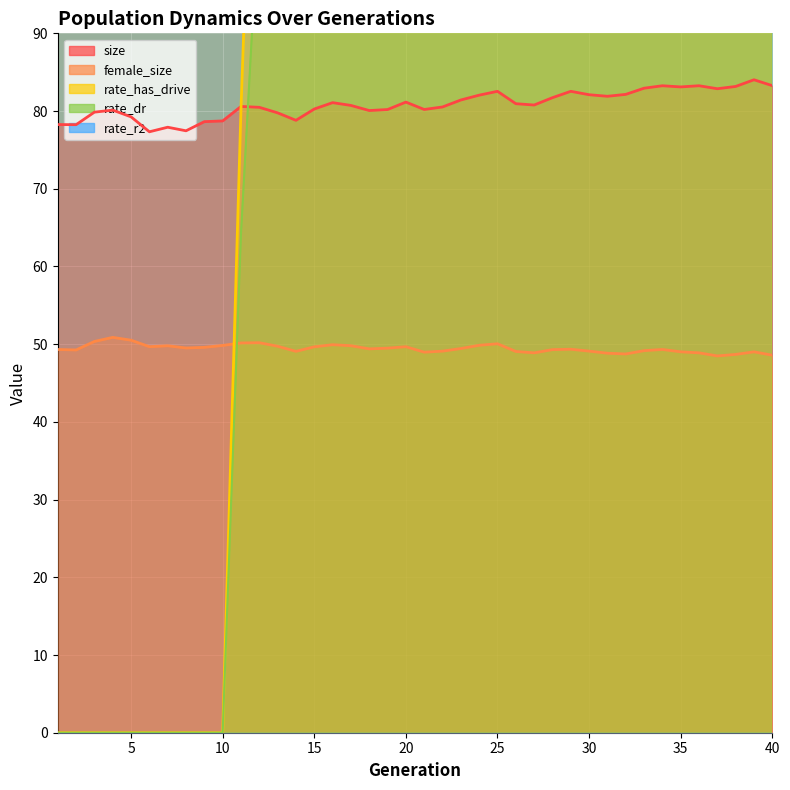

How many data points in size are above 80?

29